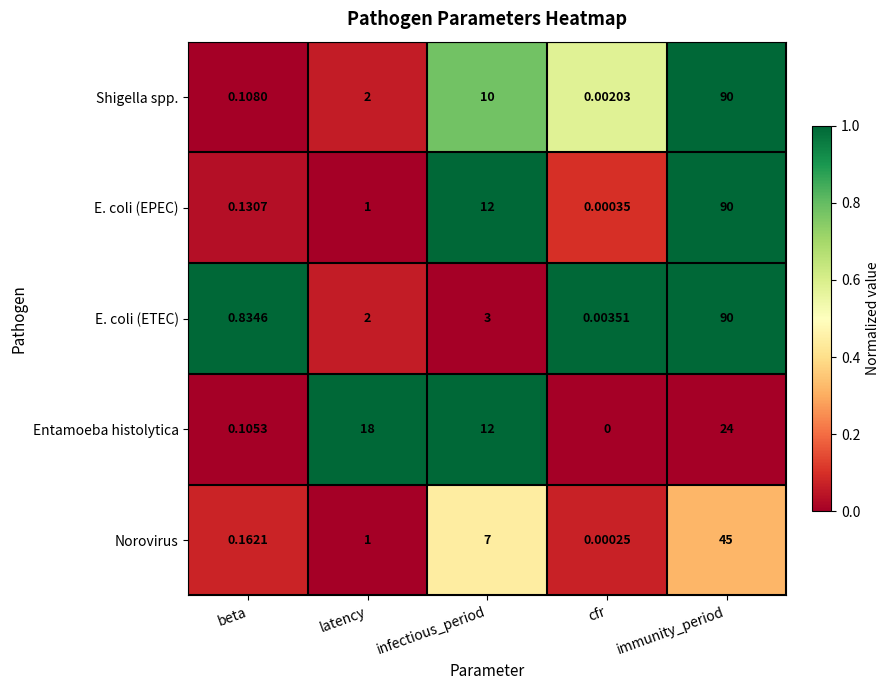

Rank the categories by Entamoeba histolytica value from highest to lowest.

immunity_period, latency, infectious_period, beta, cfr